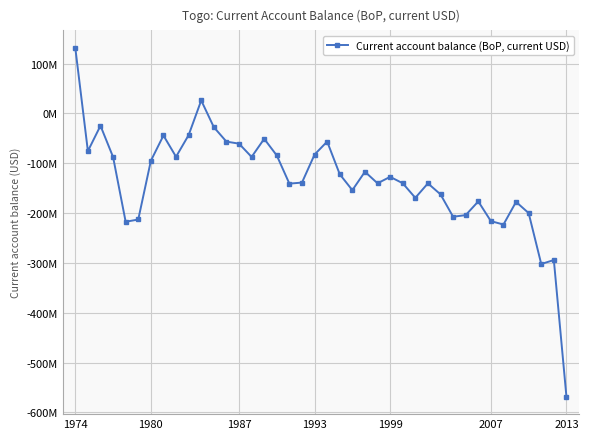

Is this an area chart (filled region under the line)?

No